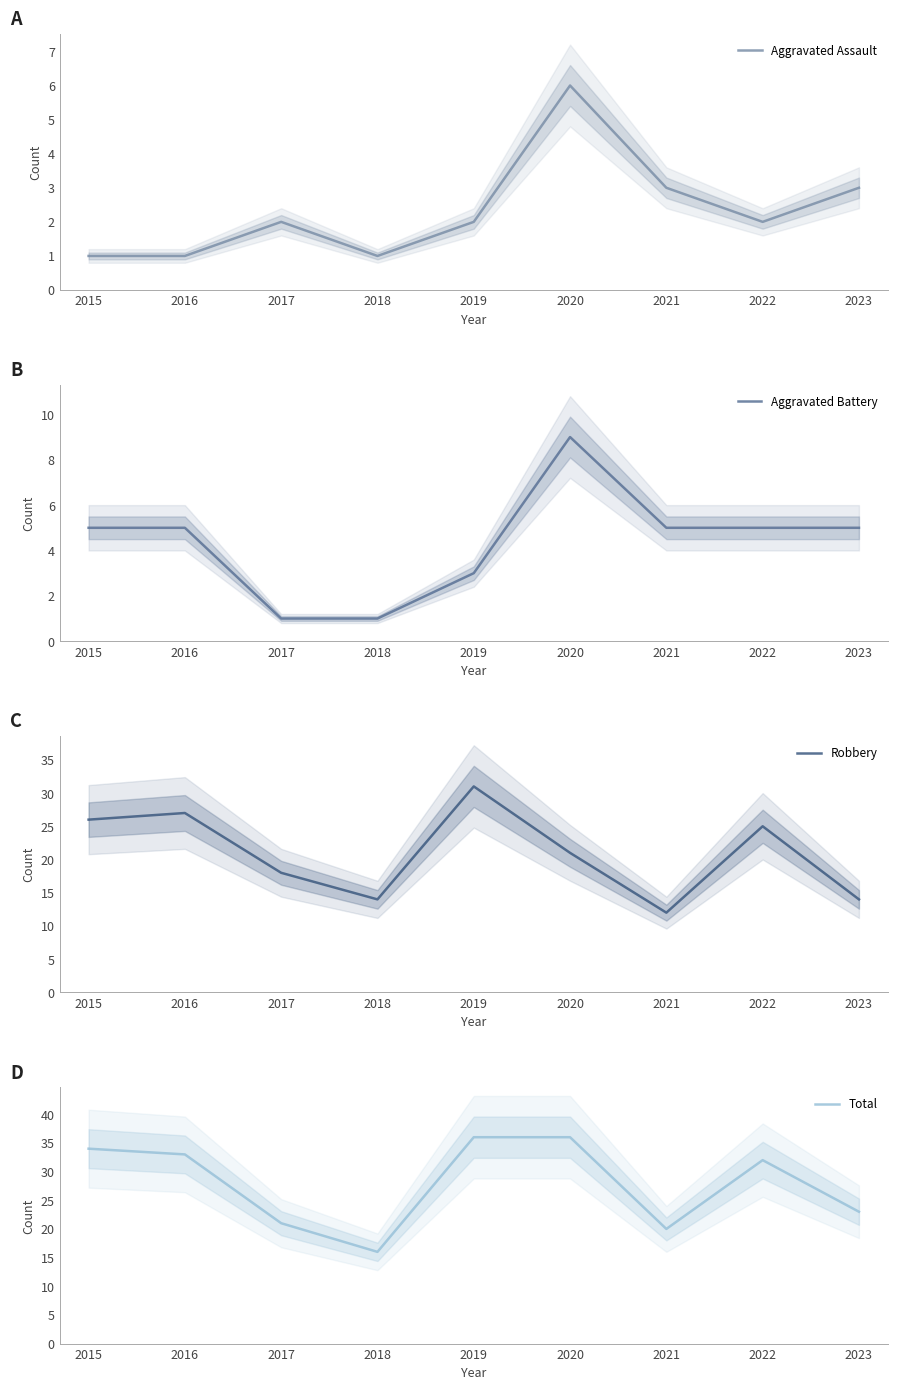

Reading left to right, list all the values displayed in this chart.

Aggravated Assault: 2015=1	2016=1	2017=2	2018=1	2019=2	2020=6	2021=3	2022=2	2023=3
Aggravated Battery: 2015=5	2016=5	2017=1	2018=1	2019=3	2020=9	2021=5	2022=5	2023=5
Robbery: 2015=26	2016=27	2017=18	2018=14	2019=31	2020=21	2021=12	2022=25	2023=14
Total: 2015=34	2016=33	2017=21	2018=16	2019=36	2020=36	2021=20	2022=32	2023=23